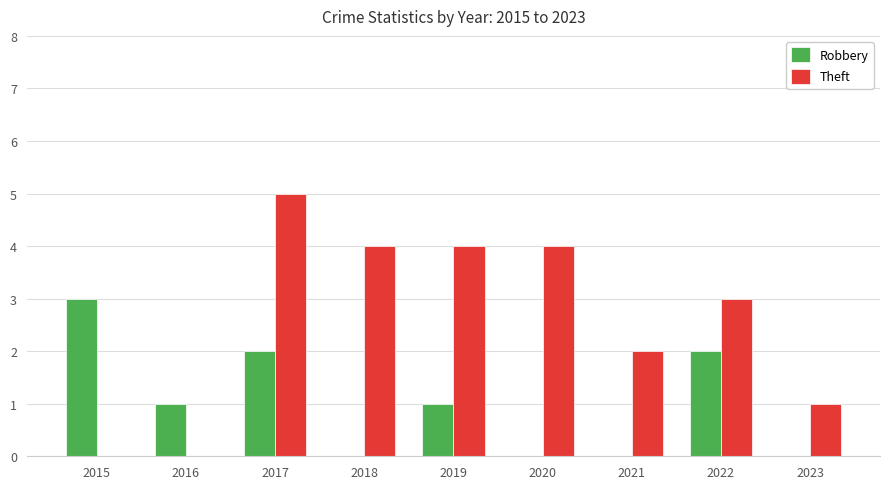

The Theft series shows 2 at 2021. True or false?

True